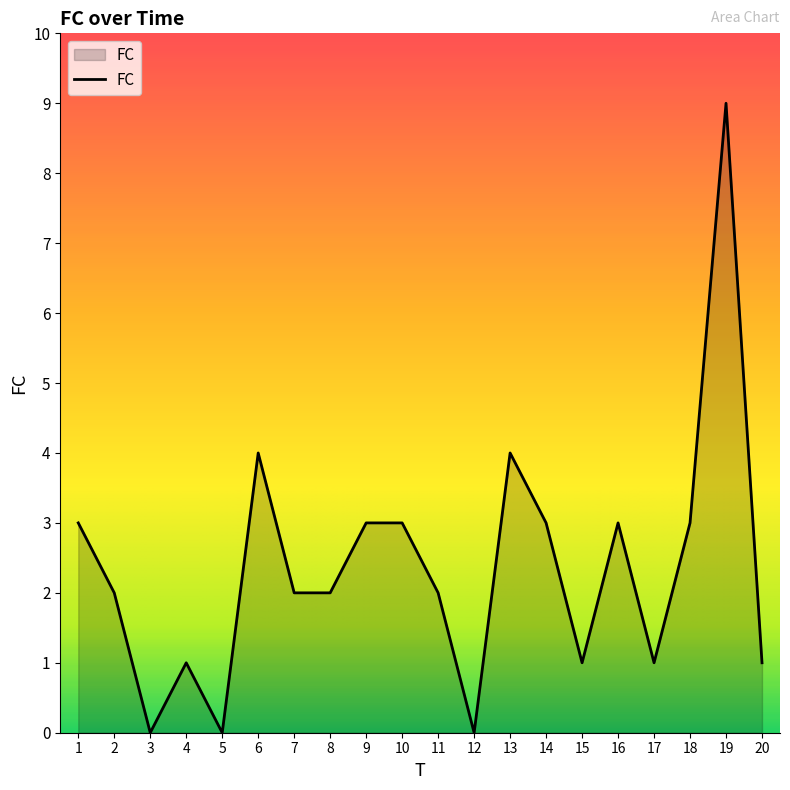

Reading left to right, extract all data points from this chart.

3	2	0	1	0	4	2	2	3	3	2	0	4	3	1	3	1	3	9	1